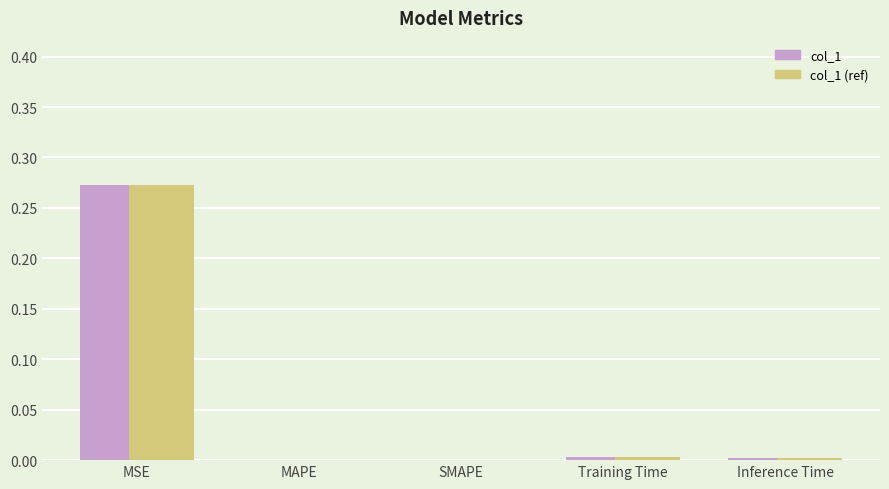

Are the bars horizontal?

No